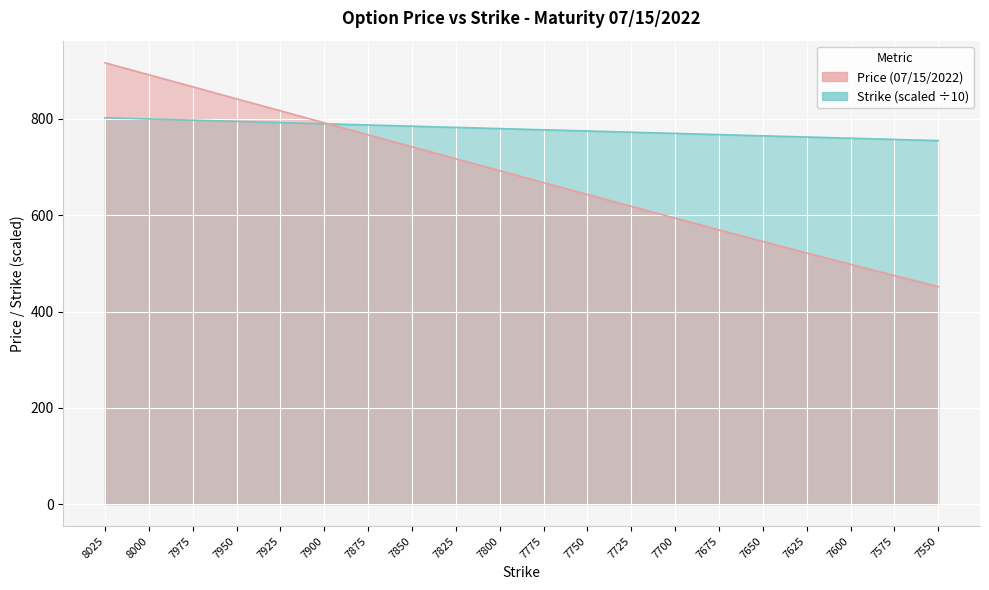

At which label is Strike closest to 778?

7775